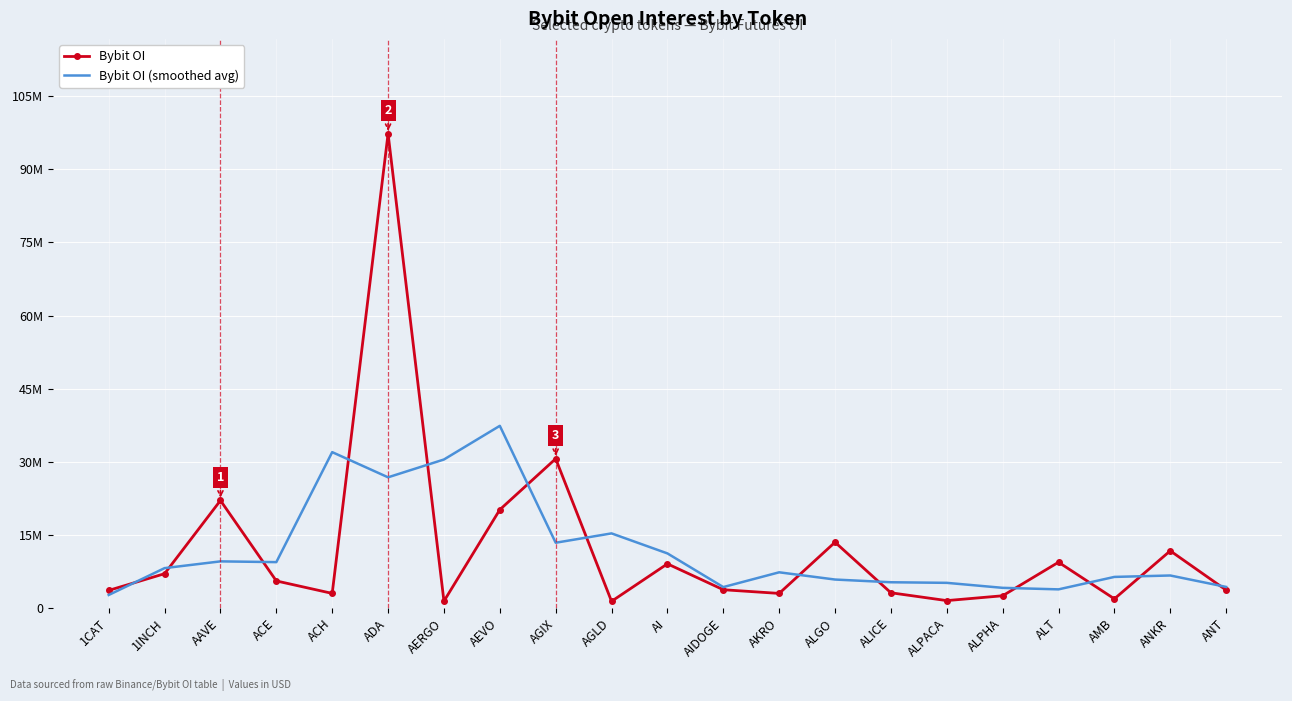

Where do Bybit OI and Bybit OI (smoothed avg) first cross each other?

1CAT and 1INCH